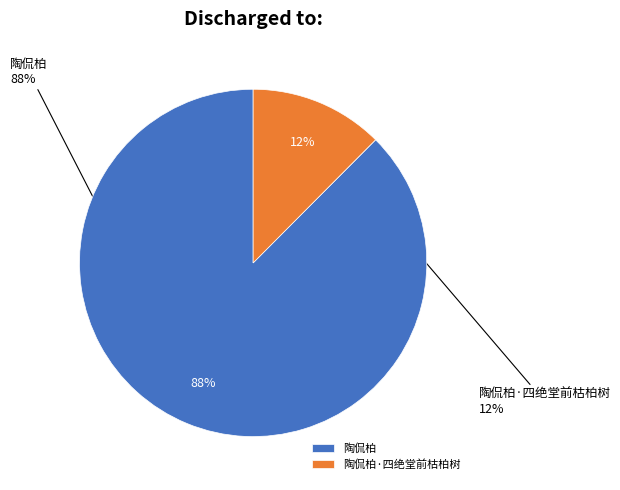

Does 陶侃柏 represent more than half of the total?

Yes